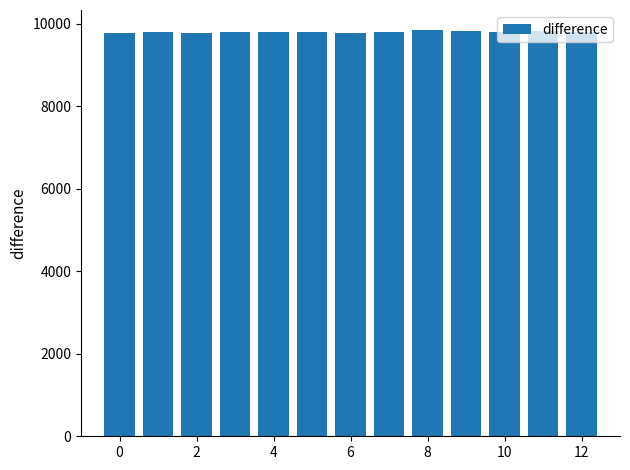

Are the bars horizontal?

No